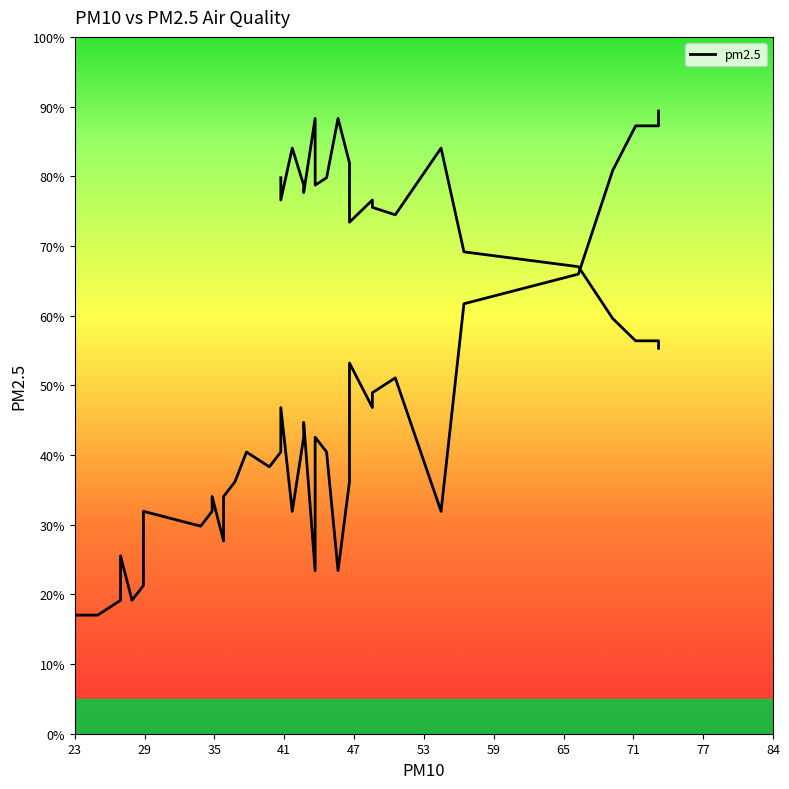

What is the sum of the values at 11 and 19?

78.7